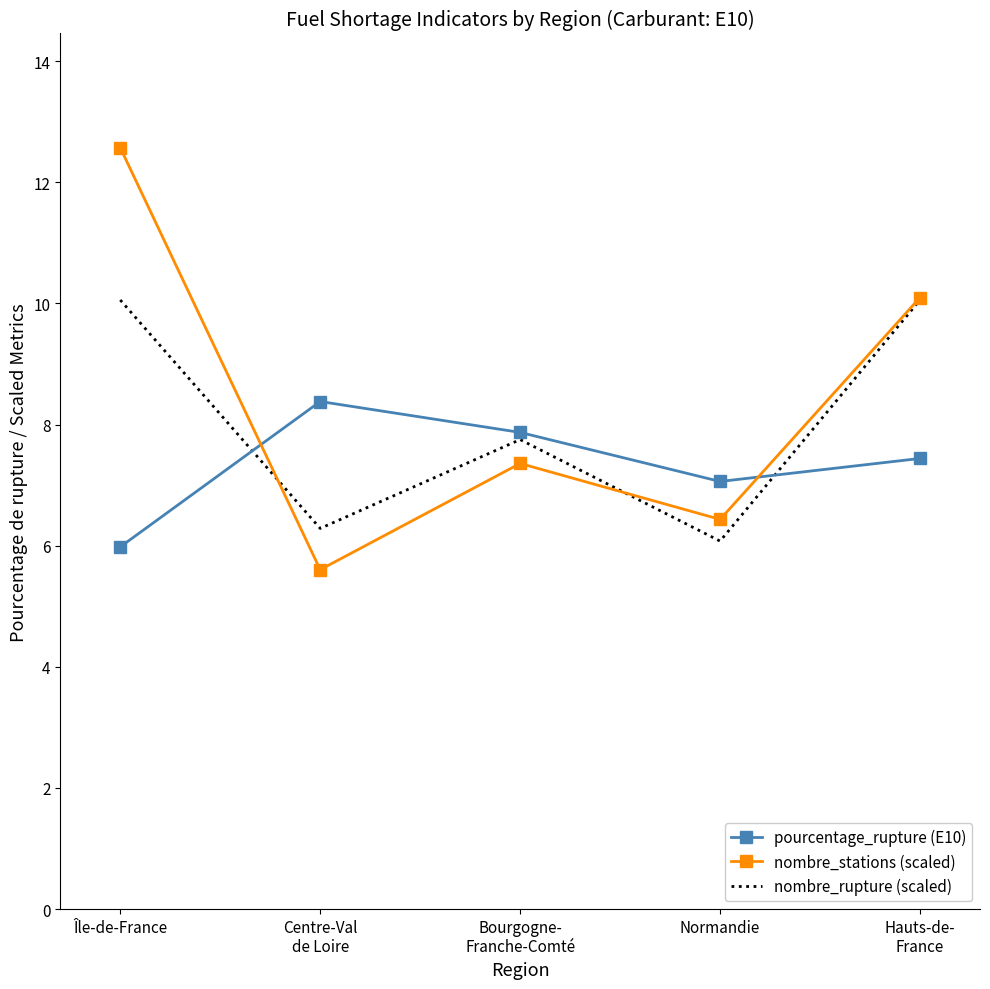

Between Normandie and Hauts-de-
France, which series saw the biggest shift?

nombre_rupture (scaled)